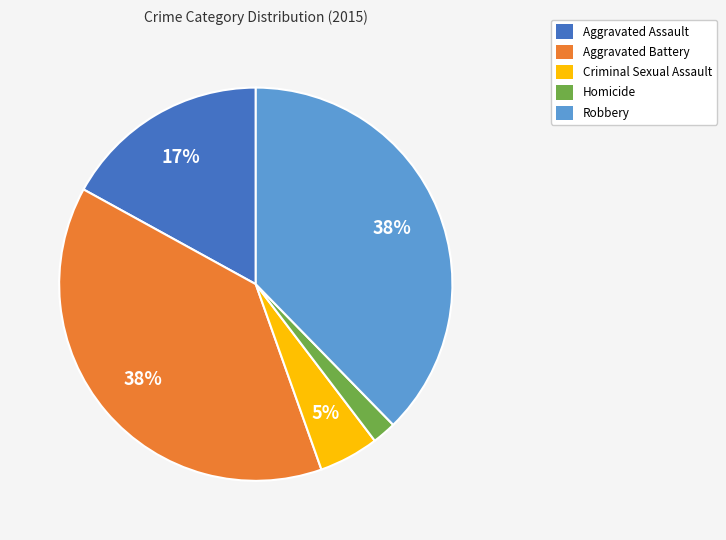

To the nearest percent, what is the difference between the Homicide and Aggravated Battery slice percentages?

36%